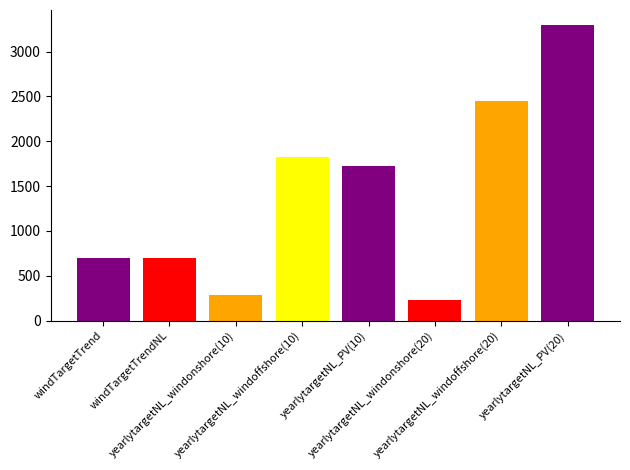

Is it true that the value at yearlytargetNL_windonshore(20) is 88.5?

False